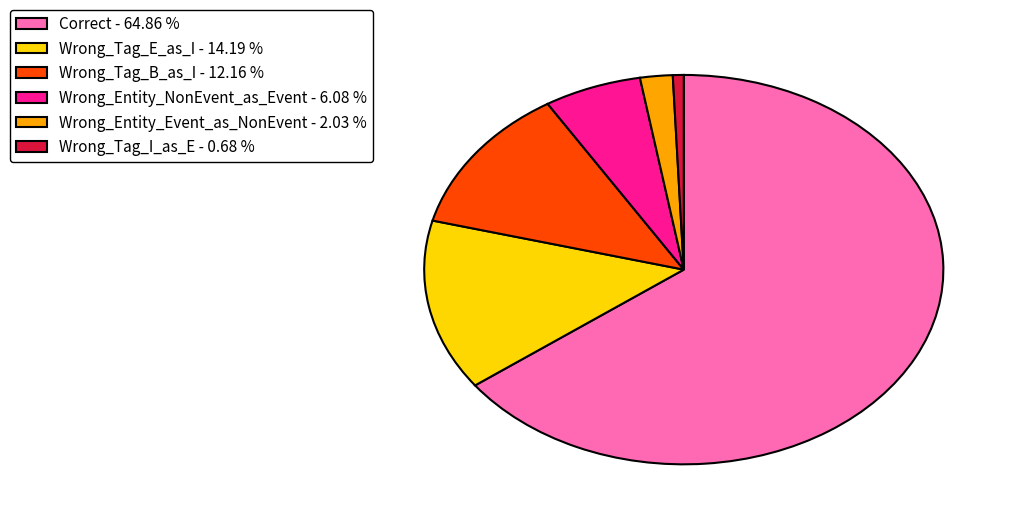

Which slice is the smallest?

Wrong_Tag_I_as_E